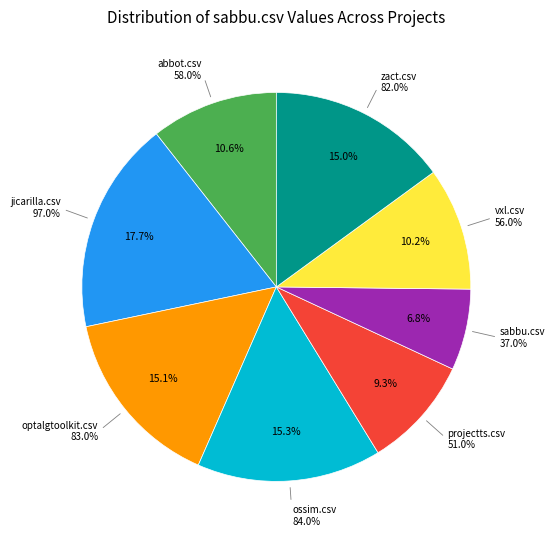

To the nearest percent, what portion does ossim.csv represent?

15%